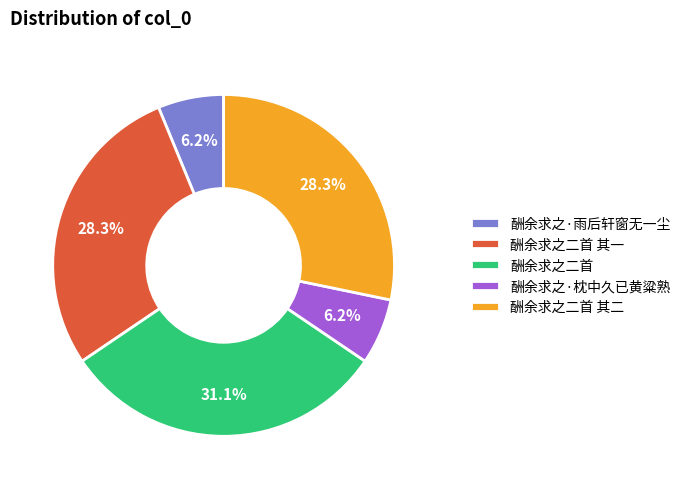

Does 酬余求之·枕中久已黄粱熟 account for over 50% of the chart?

No